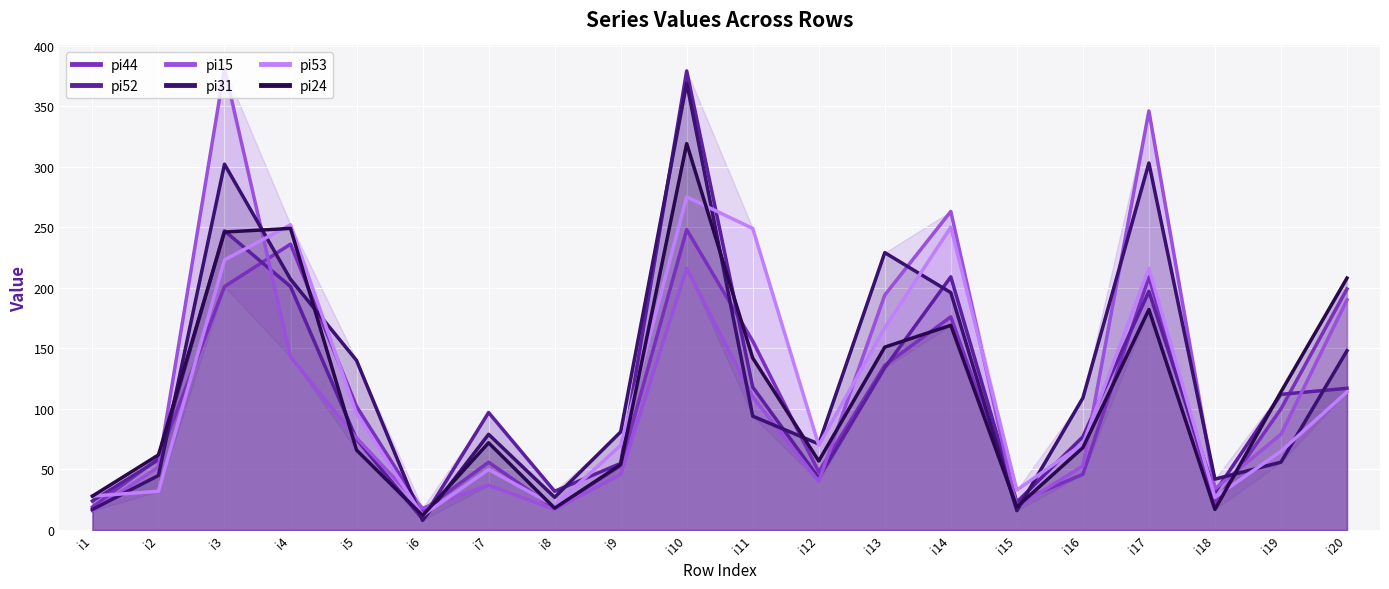

After their last crossing, which series has the higher values: pi52 or pi15?

pi15